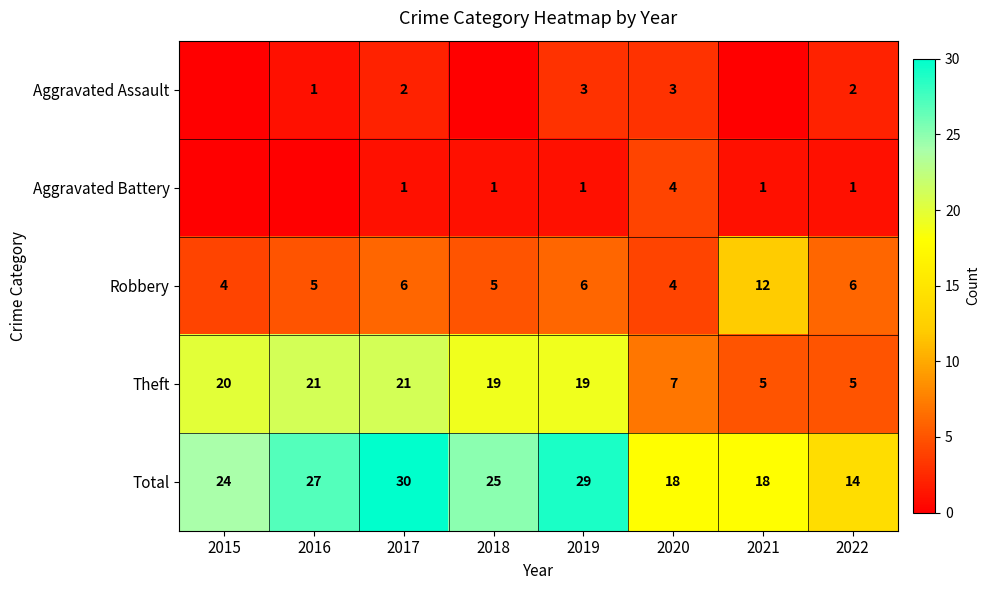

What is the maximum value for Total?

30